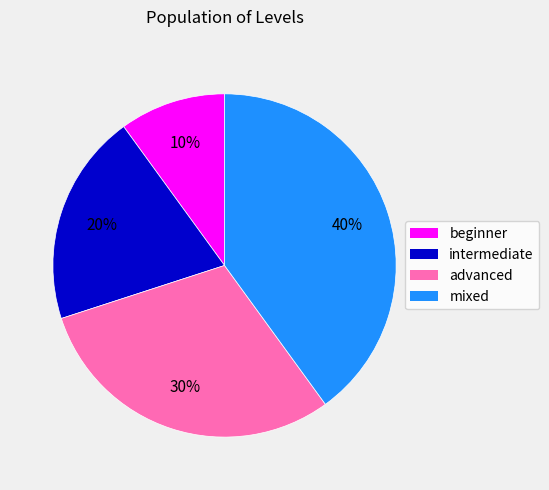

Combined, do advanced and mixed account for over 50%?

Yes